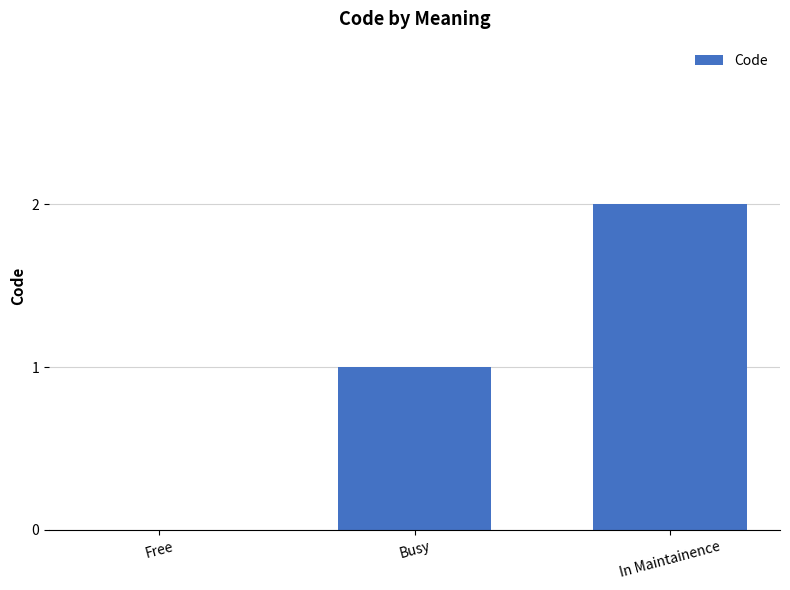

True or false: the data shows 2 at In Maintainence.

True